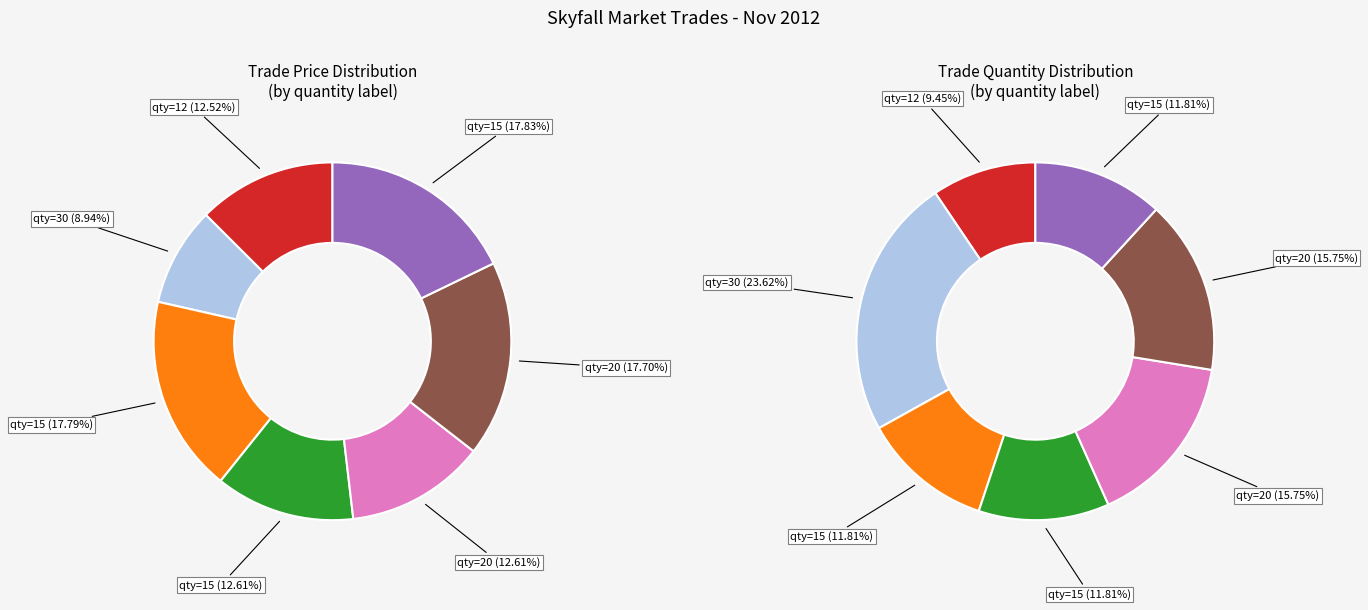

How many segments does this pie chart have?

7